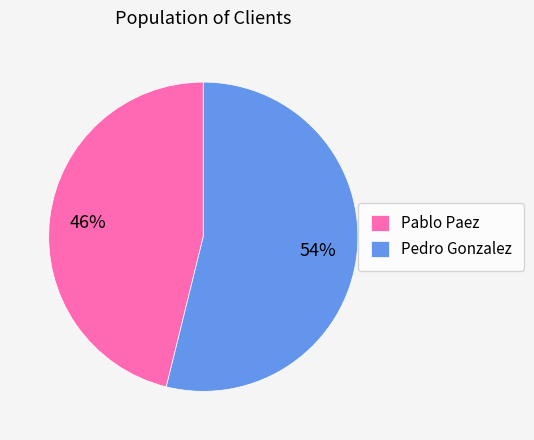

Count the number of slices in the pie.

2